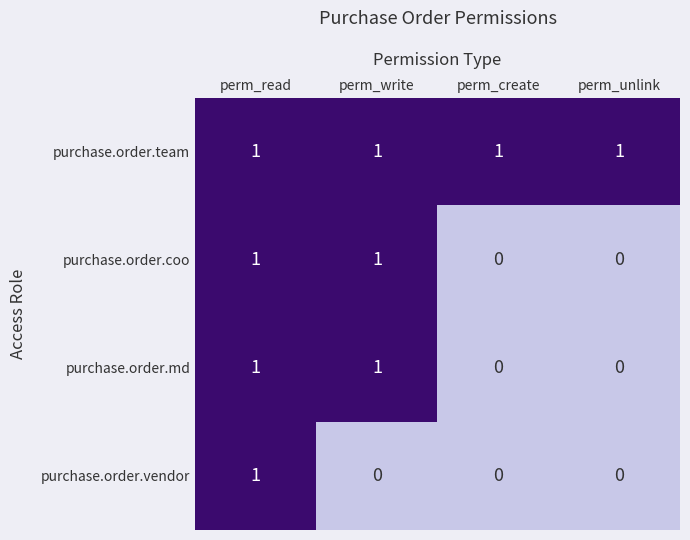

Reading left to right, extract all data points from this chart.

purchase.order.team: perm_read=1	perm_write=1	perm_create=1	perm_unlink=1
purchase.order.coo: perm_read=1	perm_write=1	perm_create=0	perm_unlink=0
purchase.order.md: perm_read=1	perm_write=1	perm_create=0	perm_unlink=0
purchase.order.vendor: perm_read=1	perm_write=0	perm_create=0	perm_unlink=0